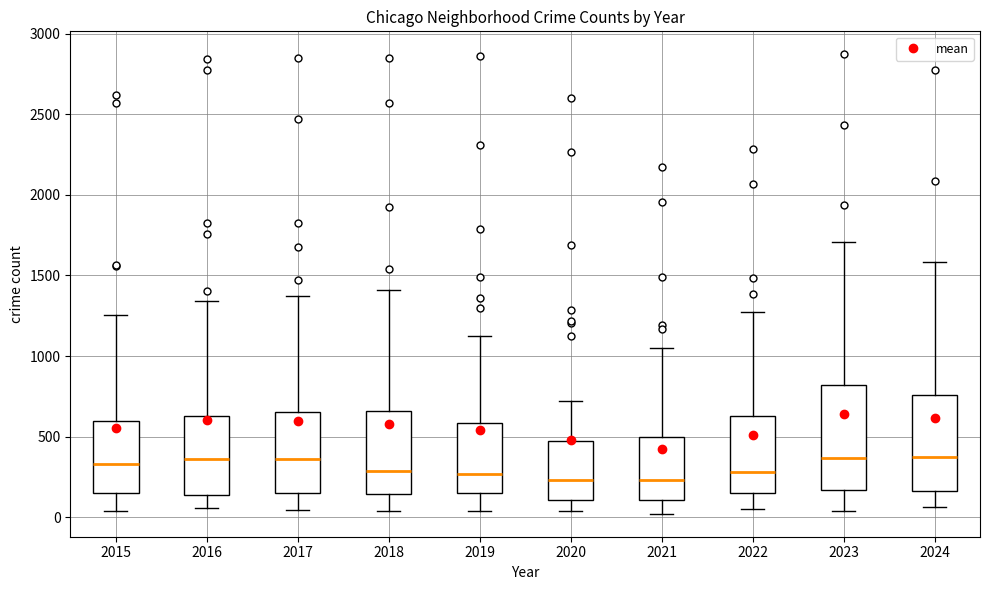

Where does the upper whisker of the box at x = 2017 end on the y-axis? The values are not printed on the chart, so give them approximately, as read against the axis.

1350